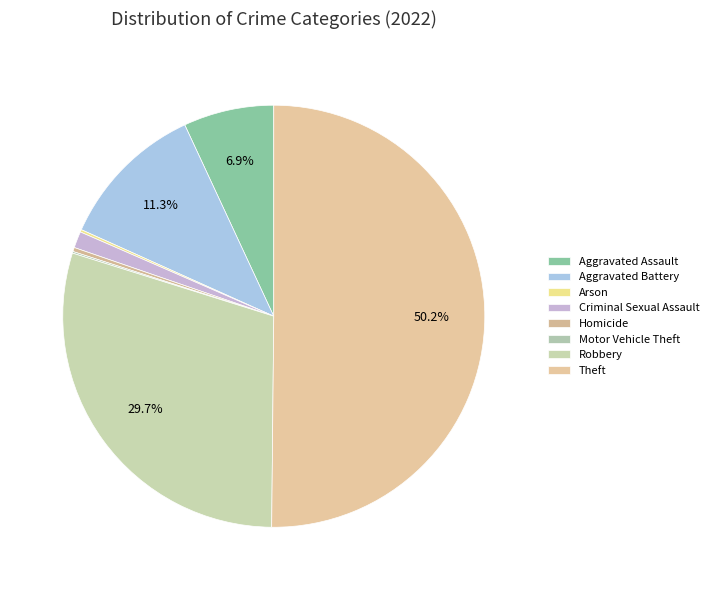

Is the sum of Aggravated Assault and Homicide greater than half?

No